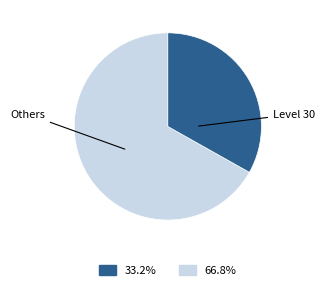

Does any single category account for the majority?

Yes